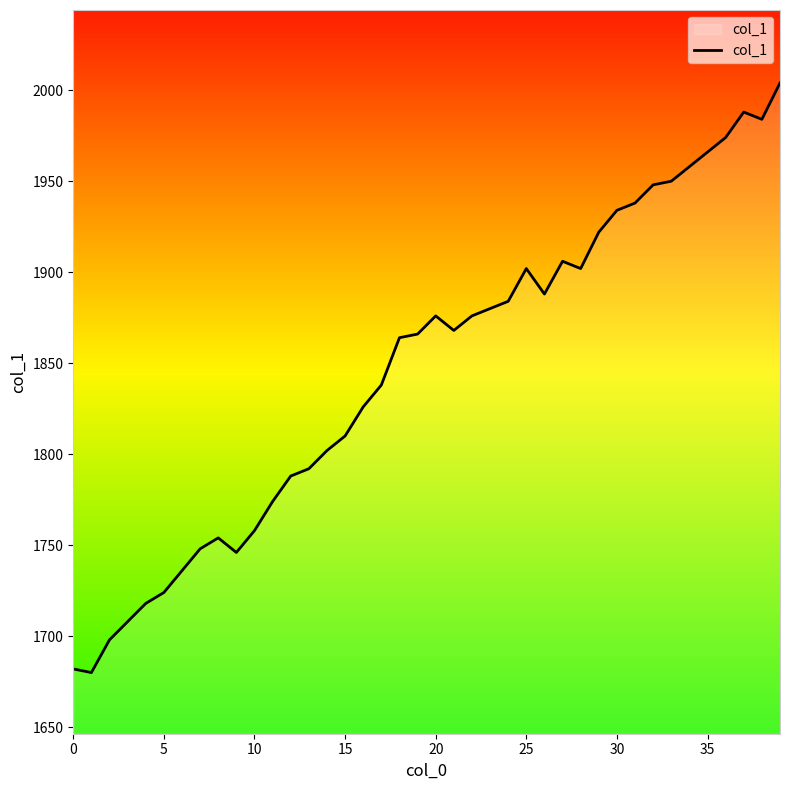

What is the minimum value shown in the chart?

1680